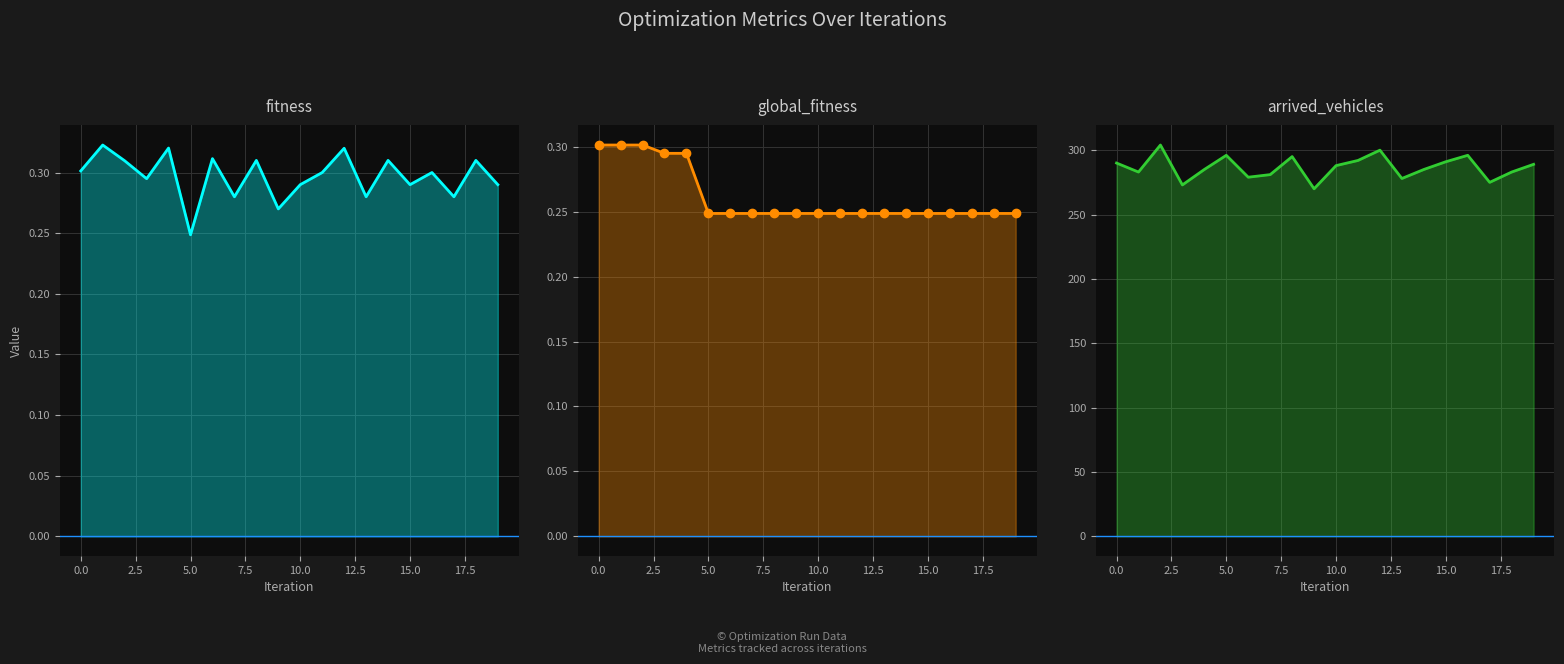

What is the difference between the maximum and minimum values in the fitness series?

0.1